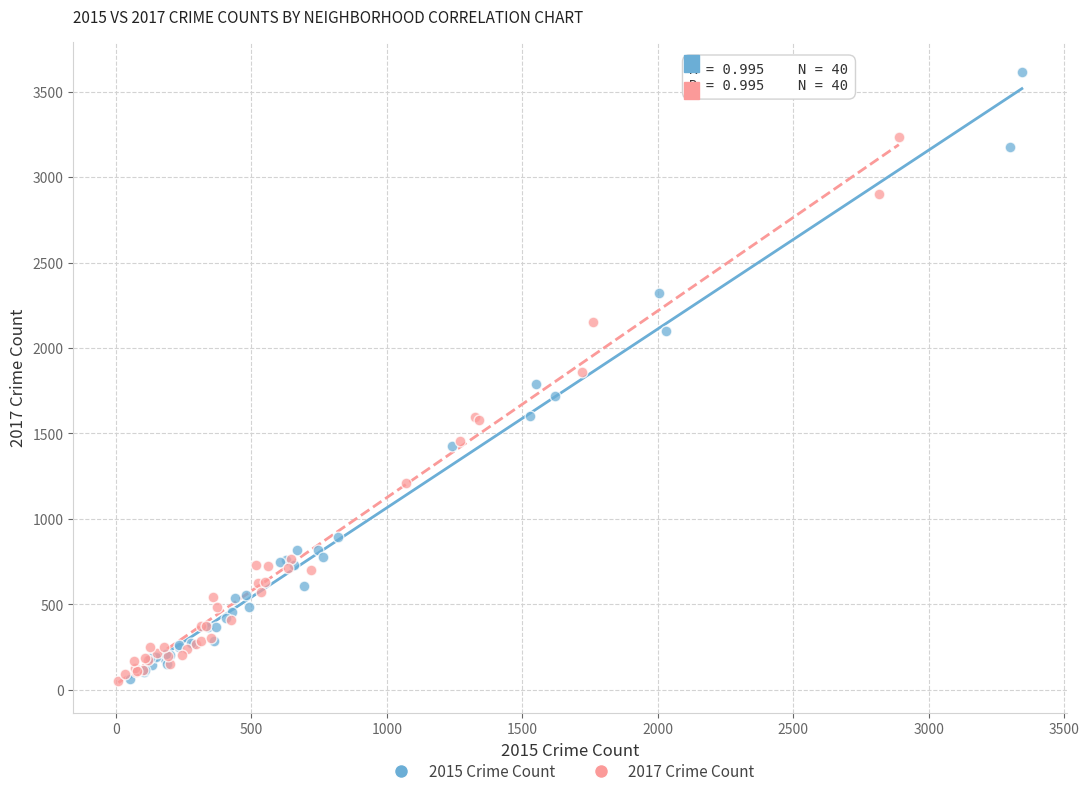

Which series has the largest Y range (max minus min)?

2015 Crime Count